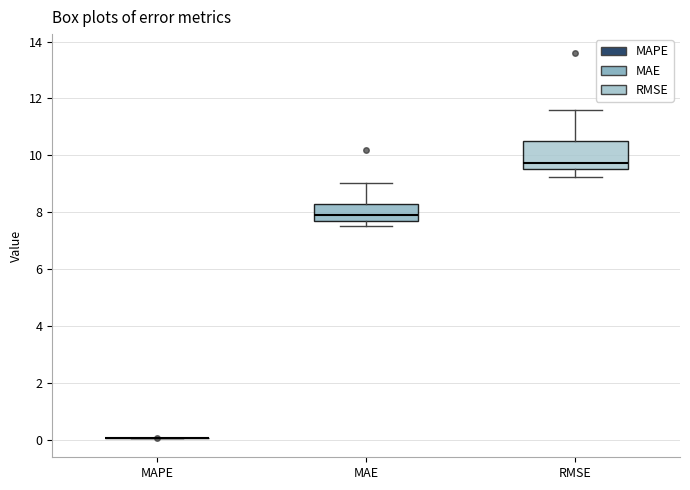

Reading left to right, read every box against the y-axis: the position of its median line, the range the box covers, and the ends of its whiskers. The values are not printed on the chart, so give them approximately, as read against the axis.

MAPE: box collapsed to a line at 0.0, whiskers 0.0 to 0.0
MAE: median 7.8, box 7.6 to 8.2, whiskers 7.6 (just below the box's lower edge) to 9.0
RMSE: median 9.8, box 9.6 to 10.6, whiskers 9.2 to 11.6